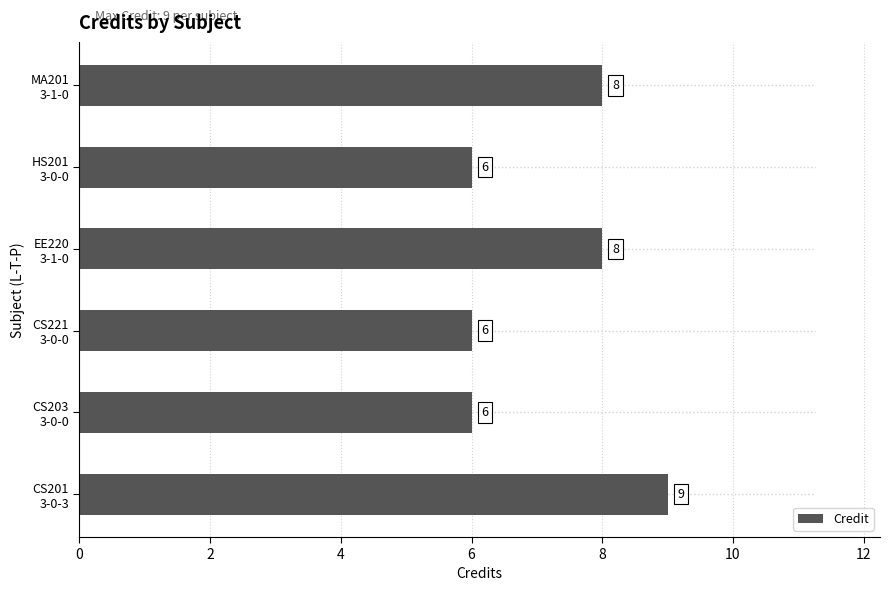

What is the maximum value shown in the chart?

9